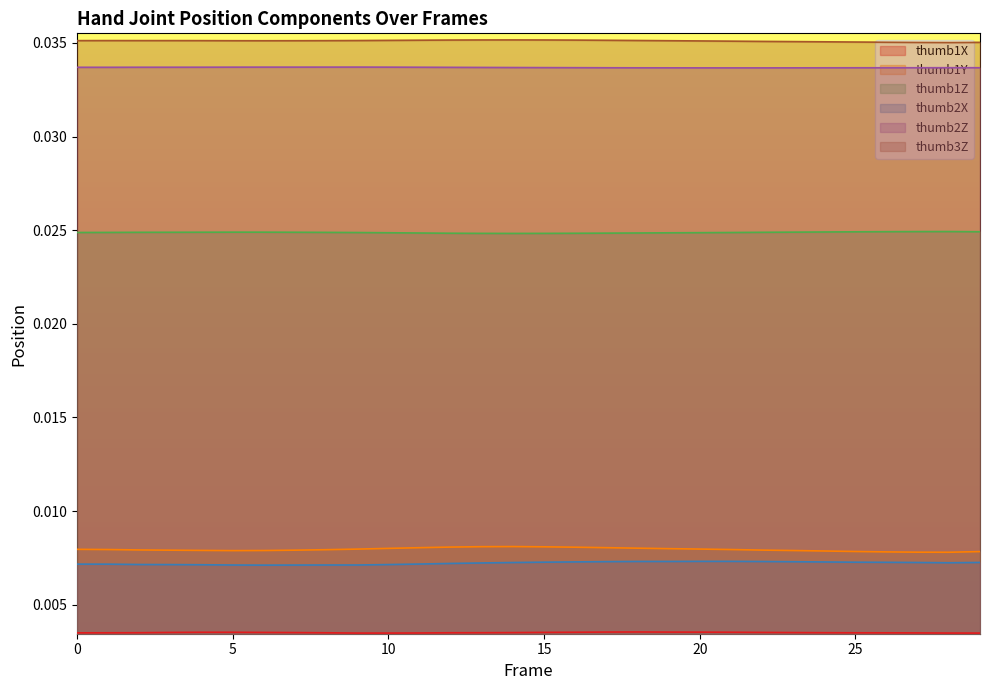

Does the chart display data point markers on the line(s)?

No